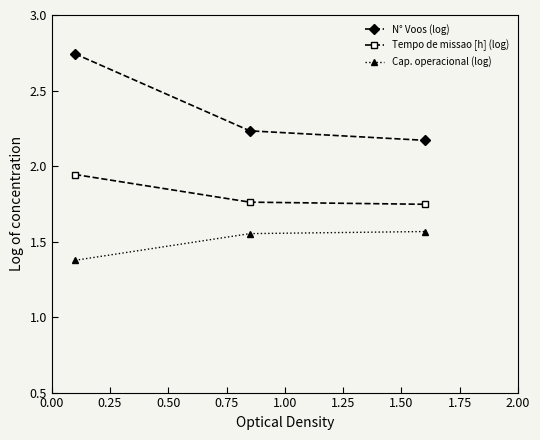

What is the sum of all Tempo de missao [h] (log) values?

5.5